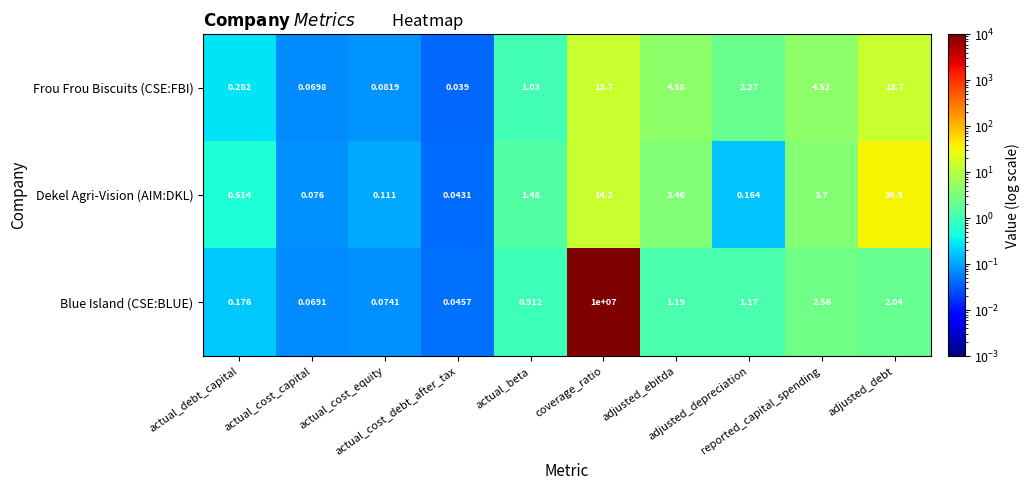

Which series has the largest total across all categories?

Blue Island (CSE:BLUE)